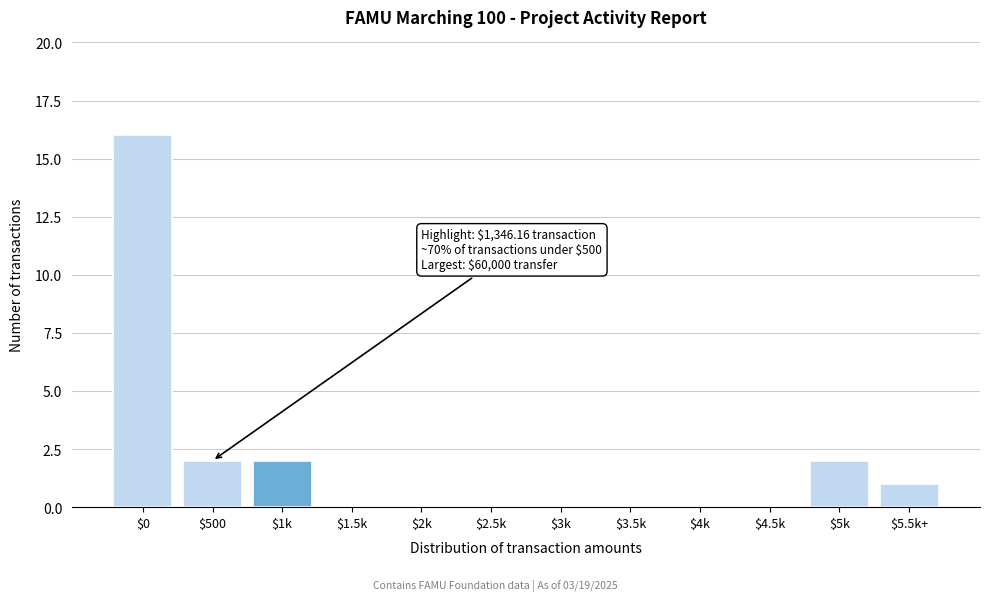

What is the greatest value displayed?

16